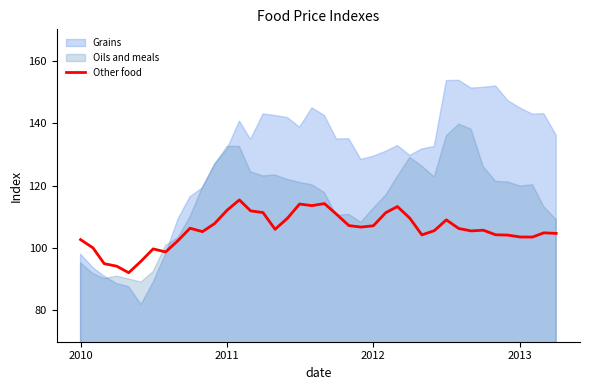

What is the minimum value for Other food?

92.1